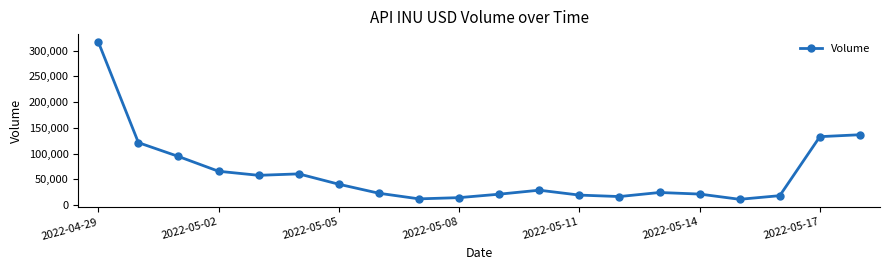

What is the difference between the maximum and minimum values?

306307